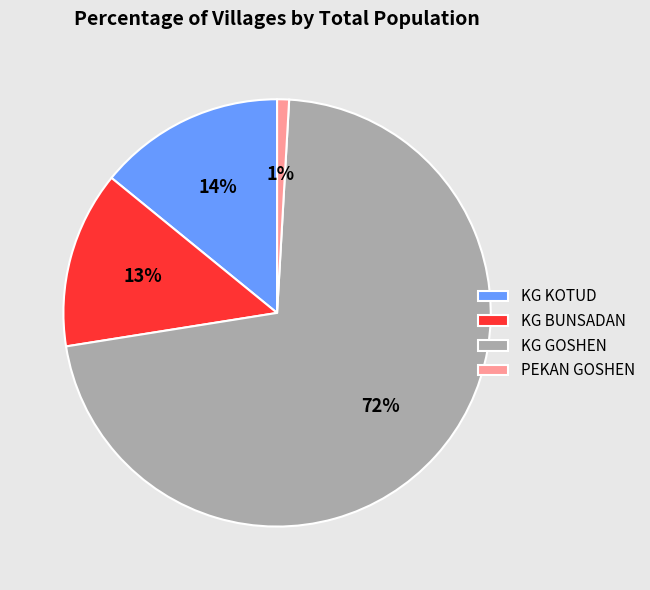

Which has a higher value, KG GOSHEN or PEKAN GOSHEN?

KG GOSHEN